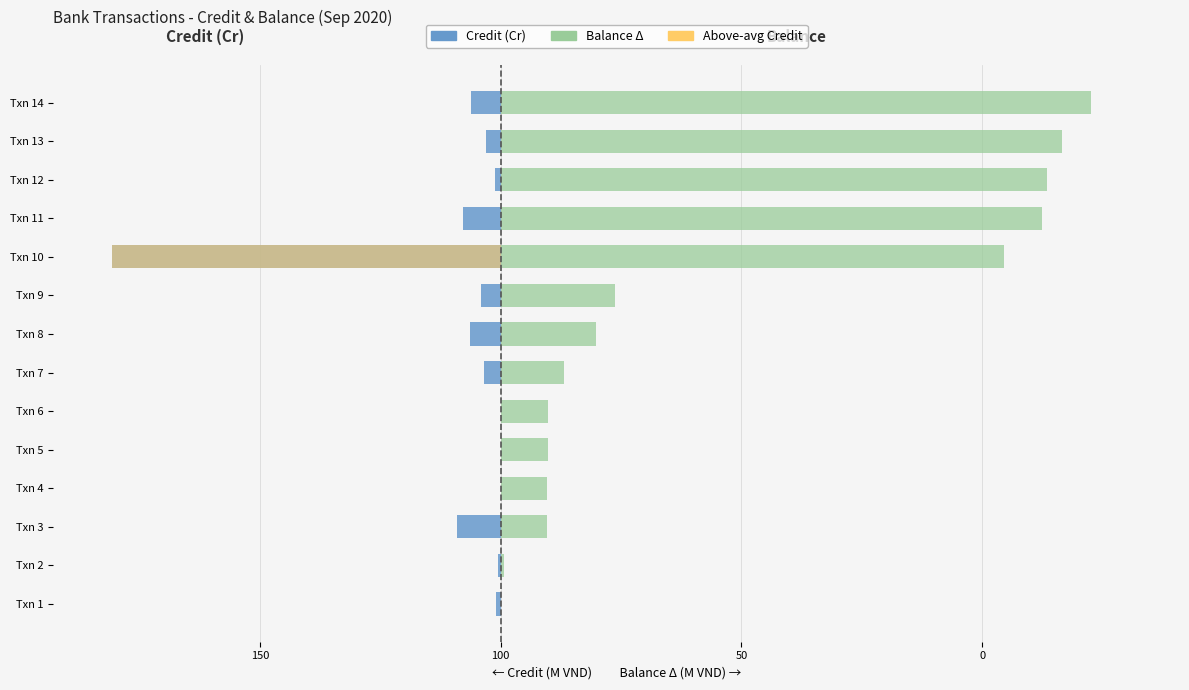

What is the difference between the Balance Δ (Million VND) values at Txn 14 and Txn 1?

245.4